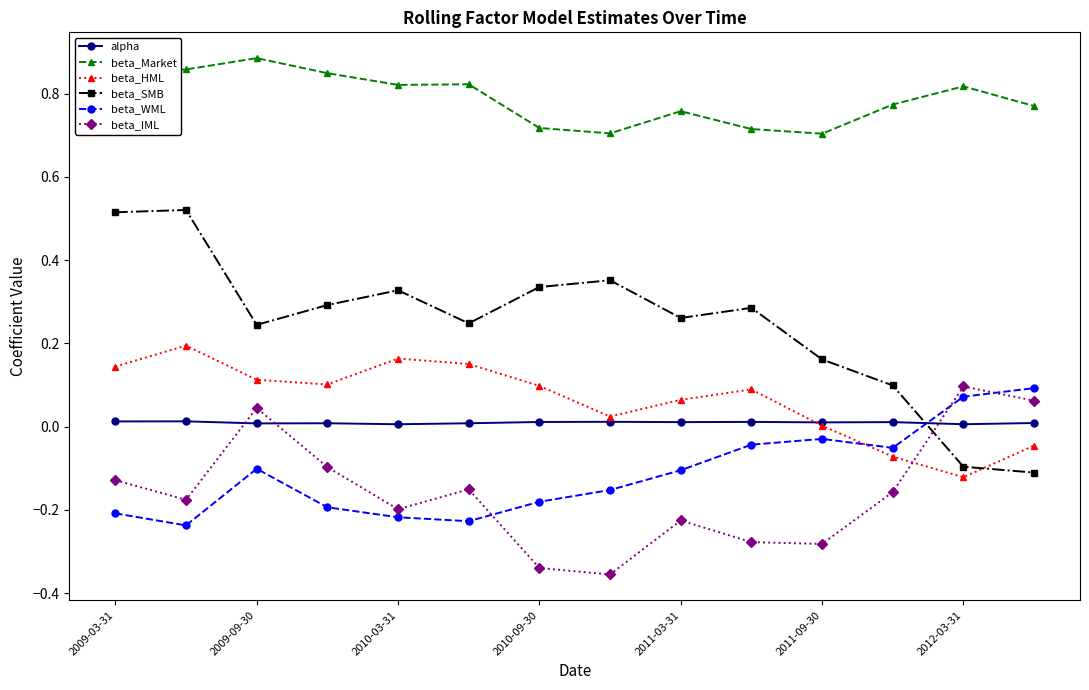

Which series has the largest total across all categories?

beta_Market